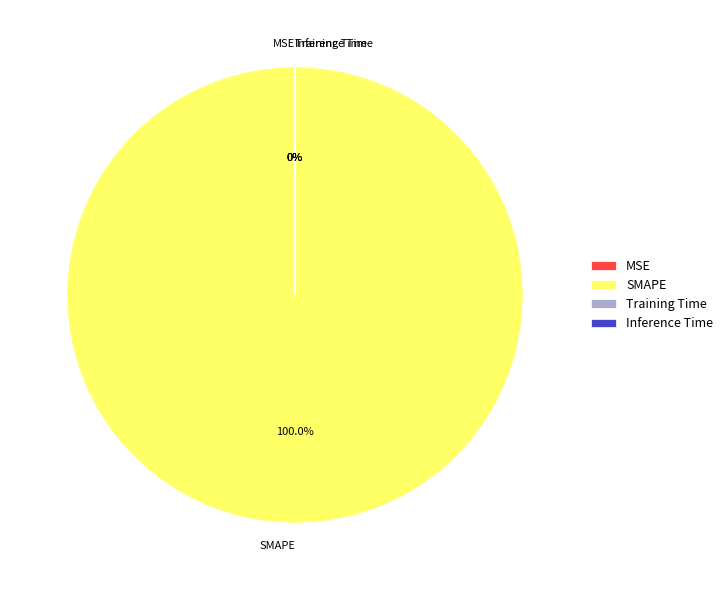

To the nearest percent, what is the difference between the Training Time and SMAPE slice percentages?

100%